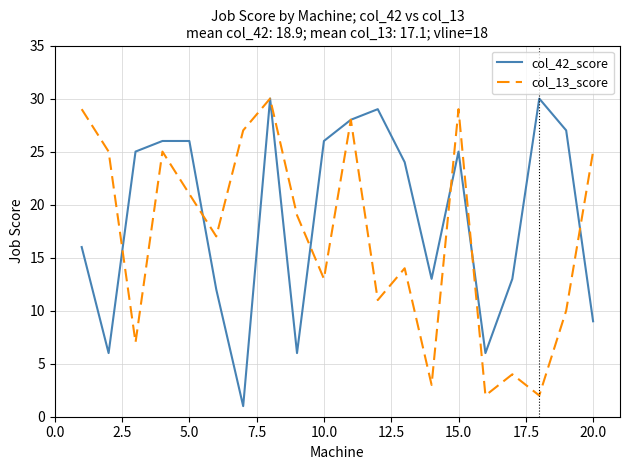

Which series has the largest range (max minus min)?

col_42_score